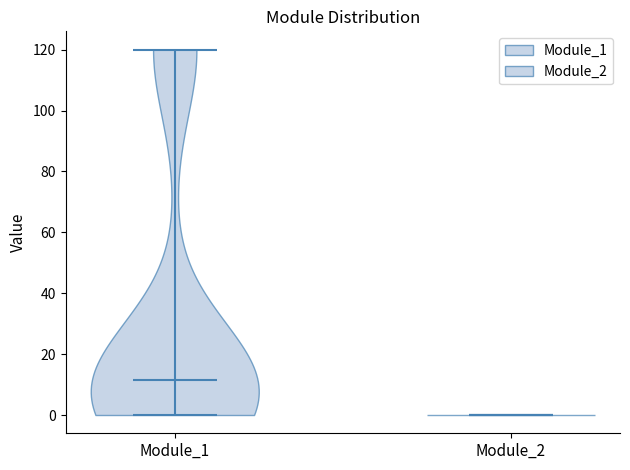

What is the lowest point the violin for Module_2 reaches on the y-axis? The values are not printed on the chart, so give them approximately, as read against the axis.

0